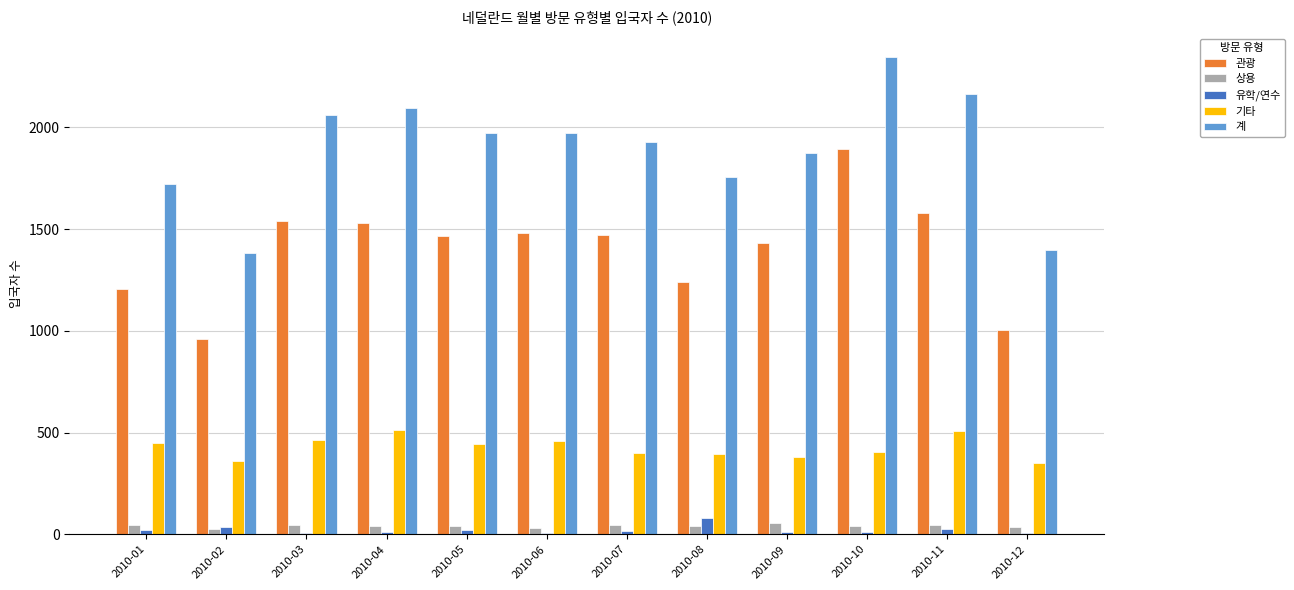

Between 2010-10 and 2010-12, which series saw the biggest shift?

계